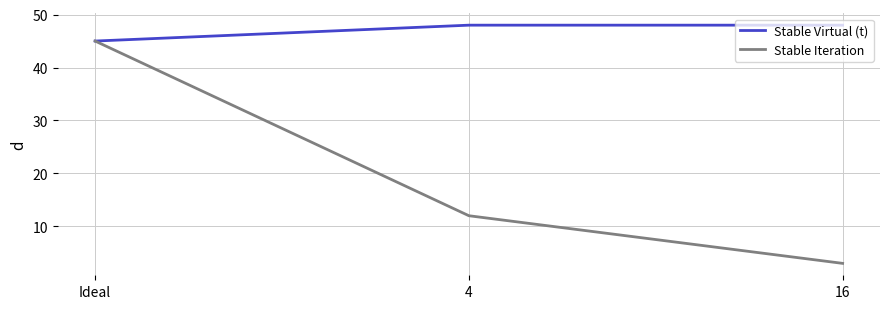

Reading right to left, list all the values displayed in this chart.

Stable Virtual (t): 16=48	4=48	Ideal=45
Stable Iteration: 16=3	4=12	Ideal=45